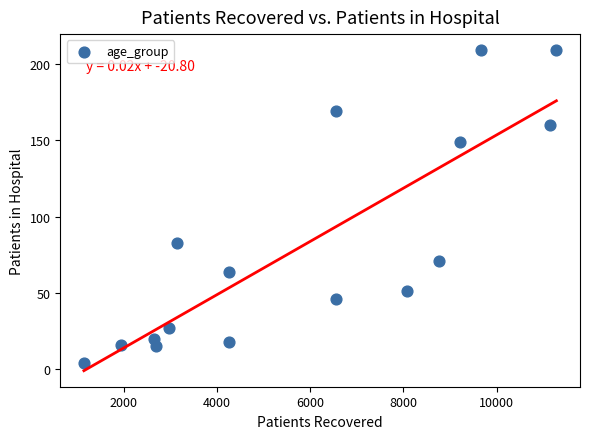

What is the range of Y values (max minus min)?

205